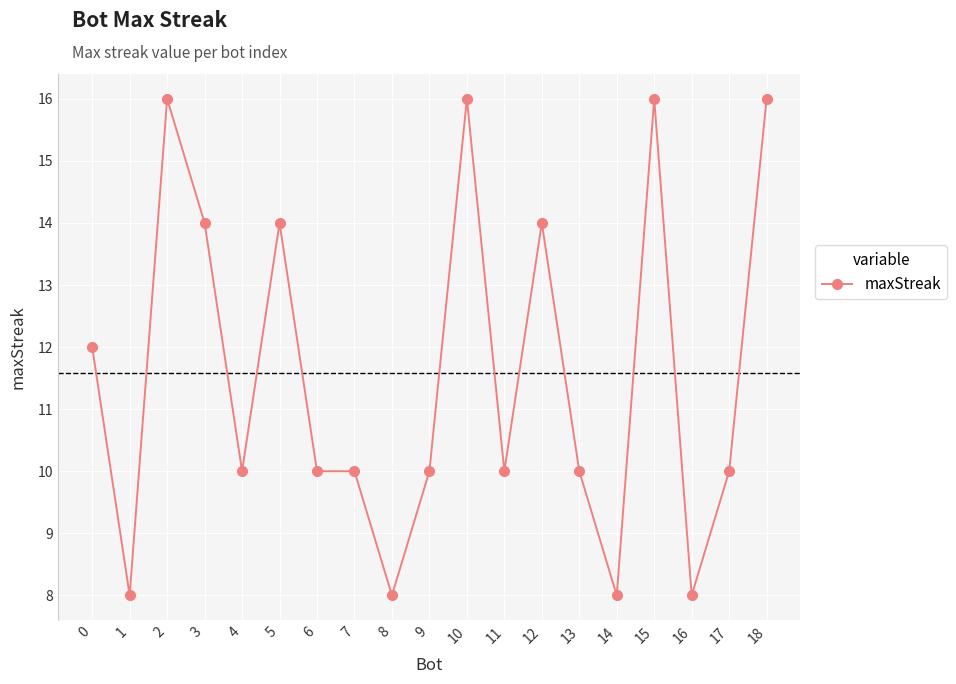

Is it true that the value at 12 is 14?

True